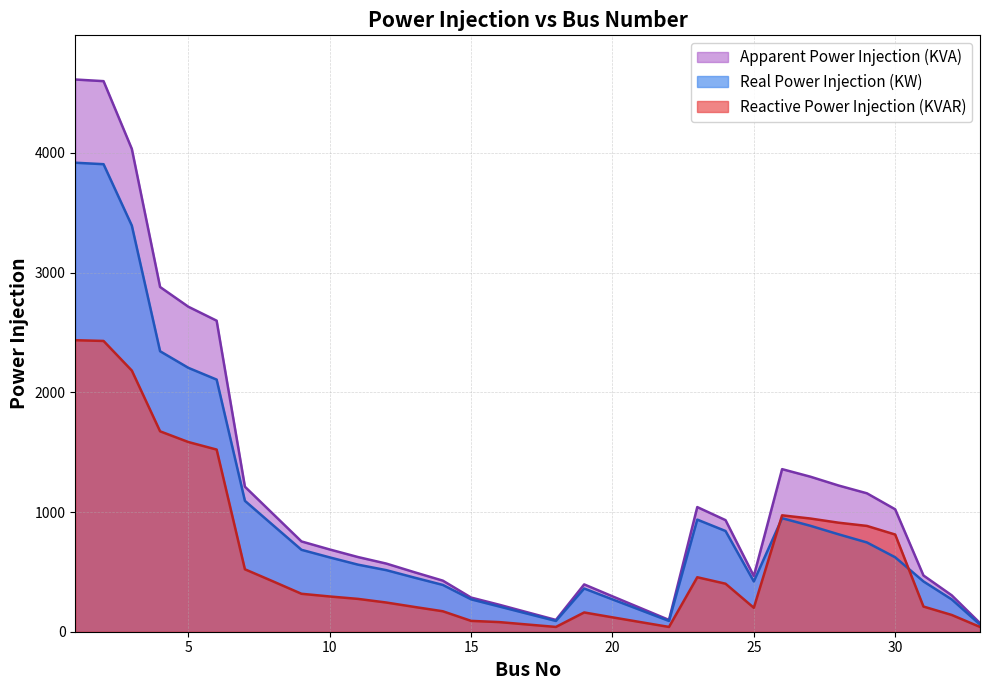

What is the approximate value of Real Power Injection (KW) at 11?

560.2